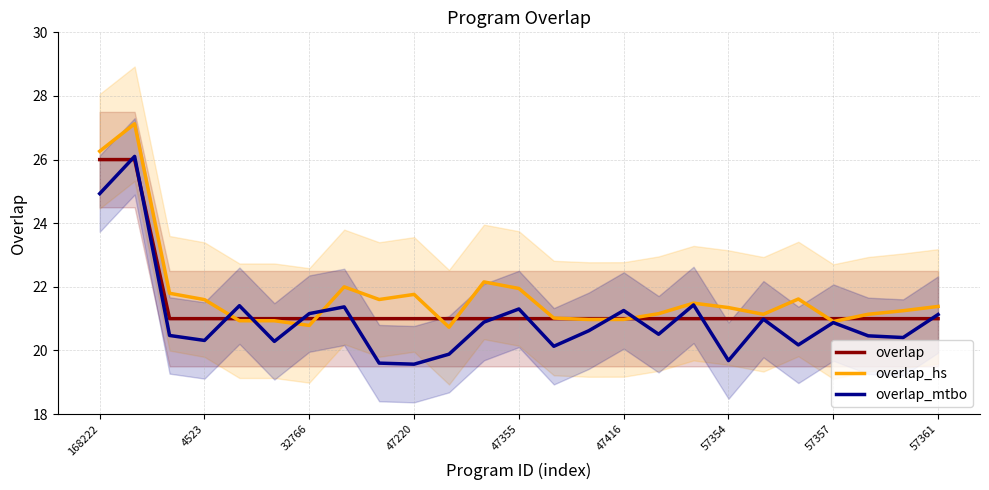

At how many categories does at least one series exceed 24?

2